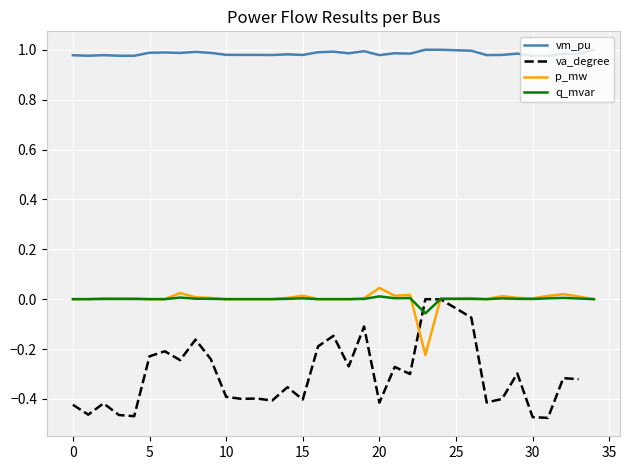

What is the smallest value displayed?

-0.5